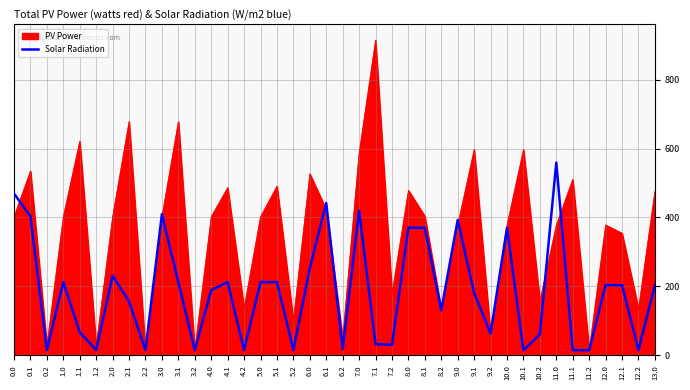

What is the highest value of the PV Power series?

914.3